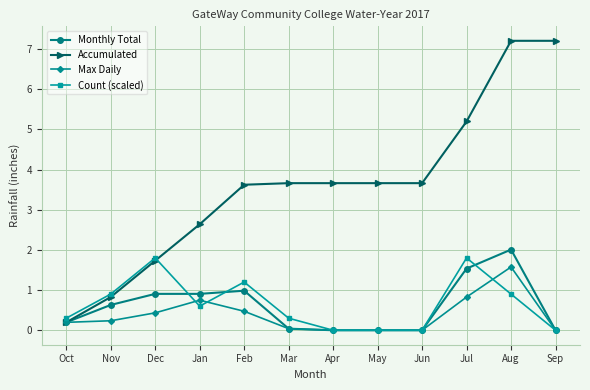

Which series has the largest total across all categories?

Accumulated